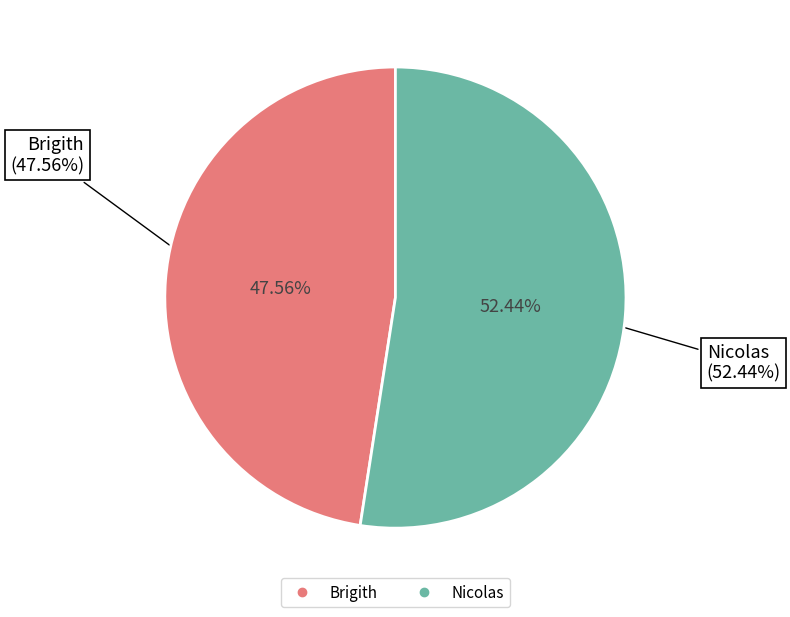

Approximately how many times larger is the value at Brigith compared to Nicolas?

0.9